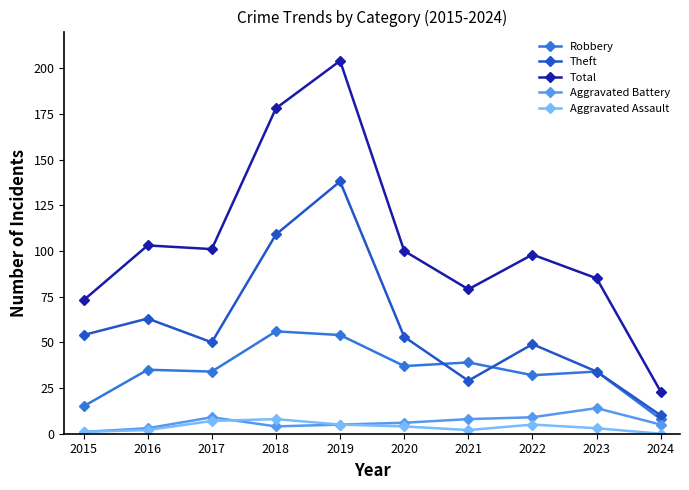

Between which two adjacent categories do Robbery and Theft first intersect?

2020 and 2021